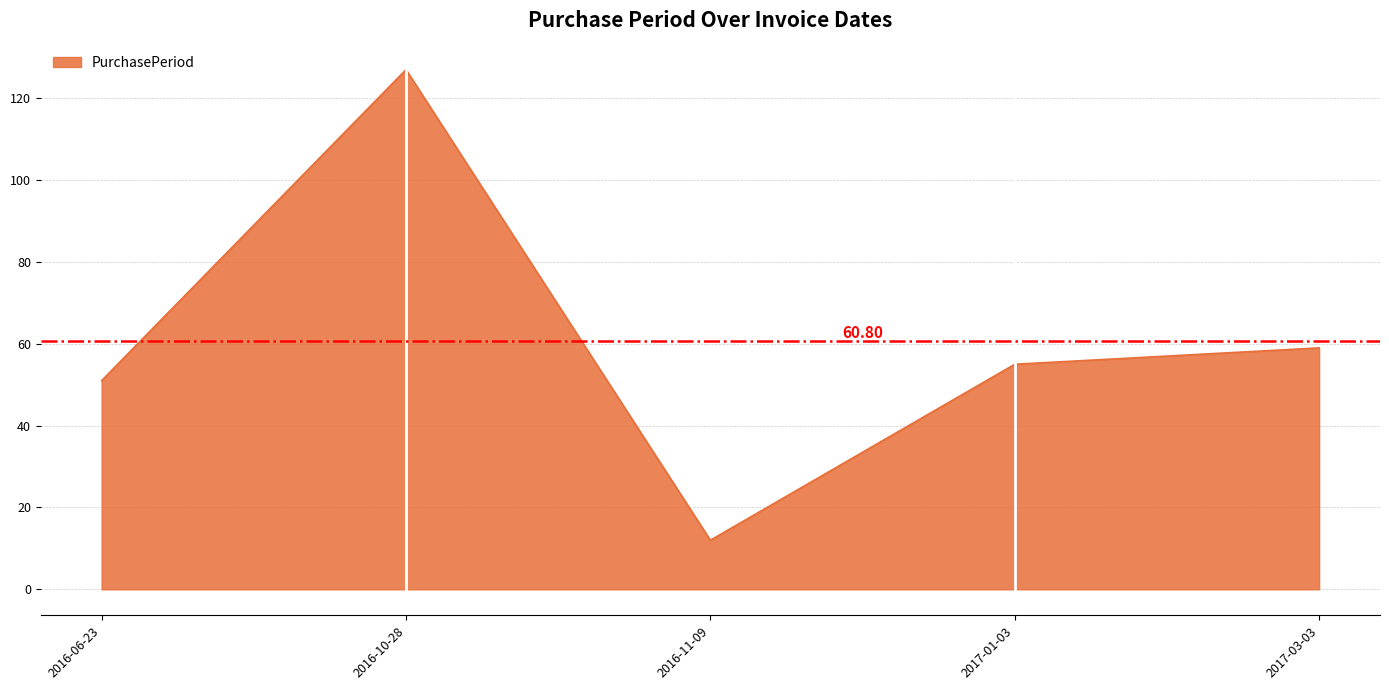

Reading right to left, list all the values displayed in this chart.

59	55	12	127	51